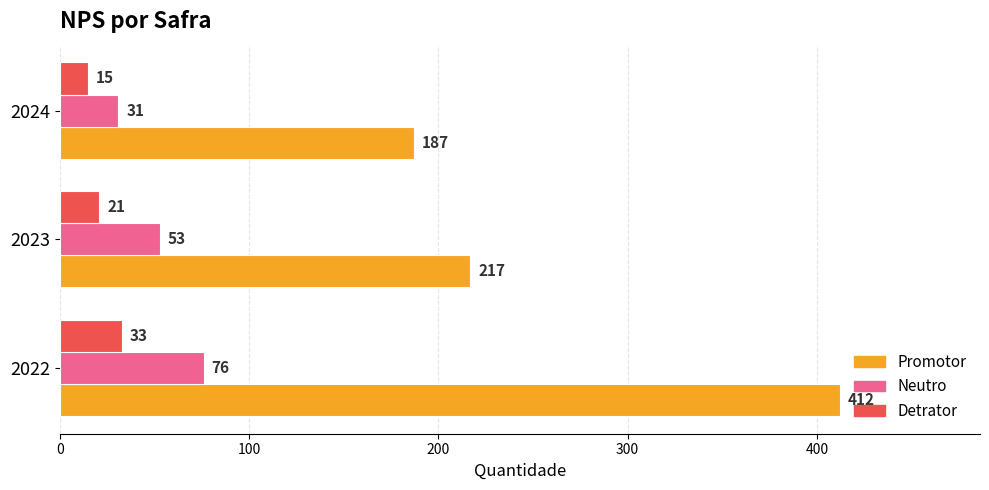

What is the difference between the highest and lowest values at 2024?

172